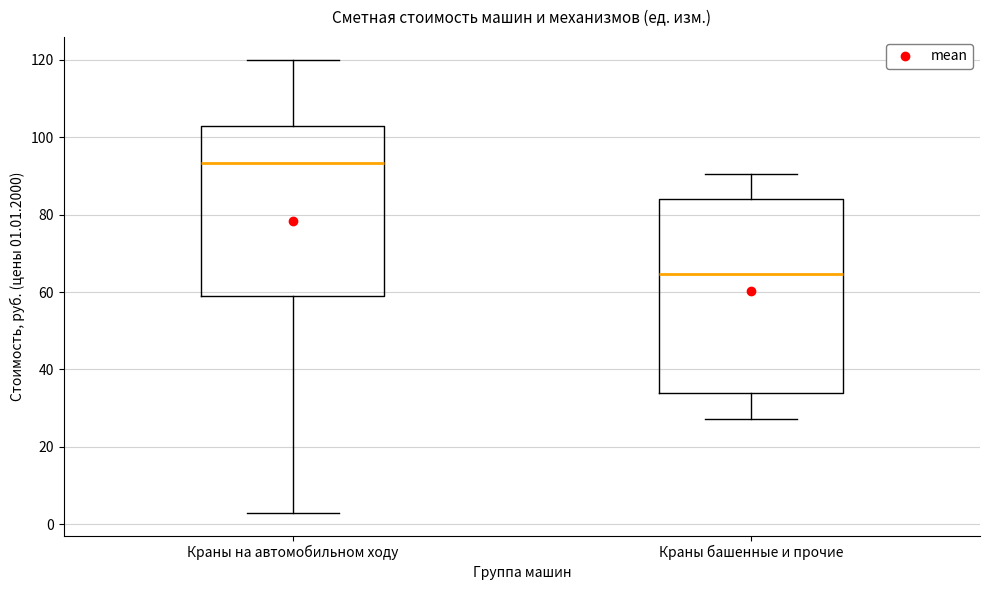

Reading left to right, read every box against the y-axis: the position of its median line, the range the box covers, and the ends of its whiskers. The values are not printed on the chart, so give them approximately, as read against the axis.

Краны на автомобильном ходу: median 94, box 60 to 102, whiskers 2 to 120
Краны башенные и прочие: median 64, box 34 to 84, whiskers 28 to 90